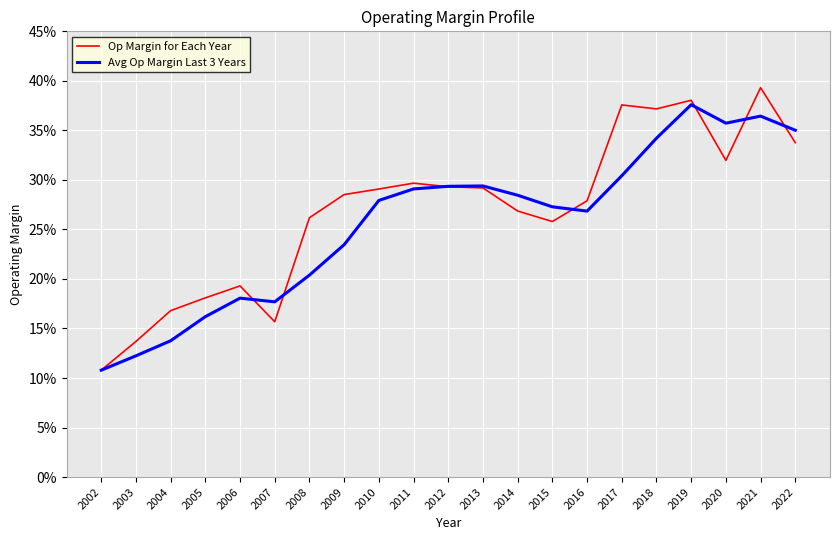

What are all the series names shown in the legend?

Op Margin for Each Year, Avg Op Margin Last 3 Years